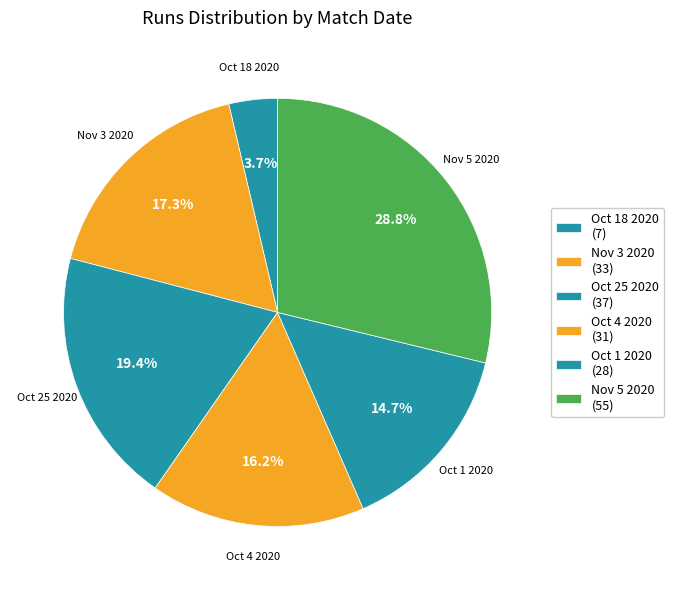

Count the number of slices in the pie.

6